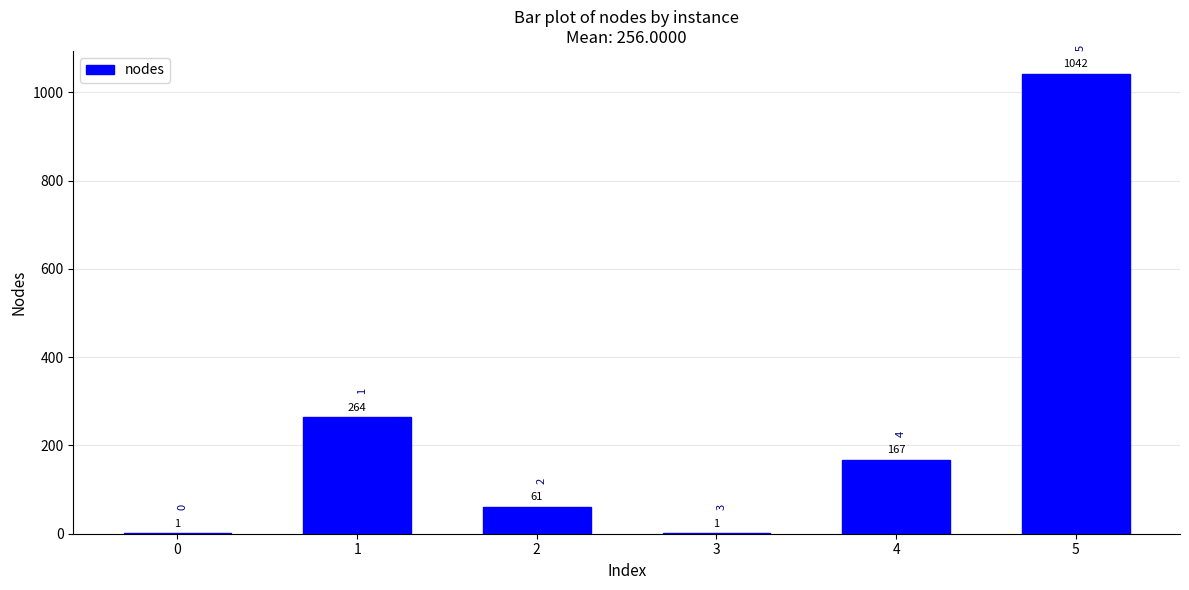

What is the greatest value displayed?

1042